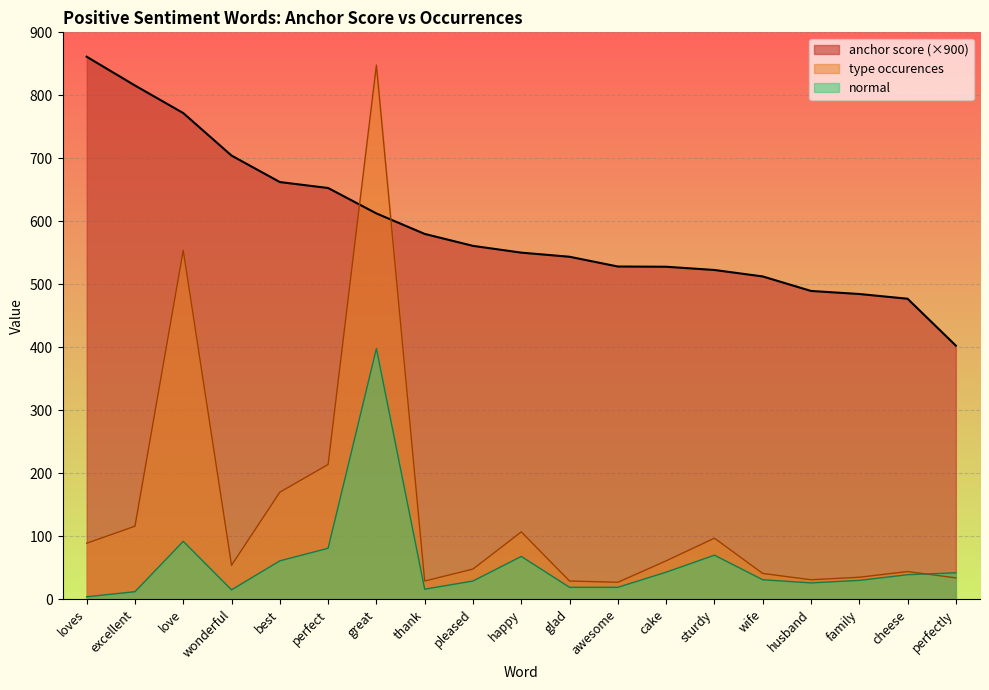

What is the maximum value shown in the chart?

861.3